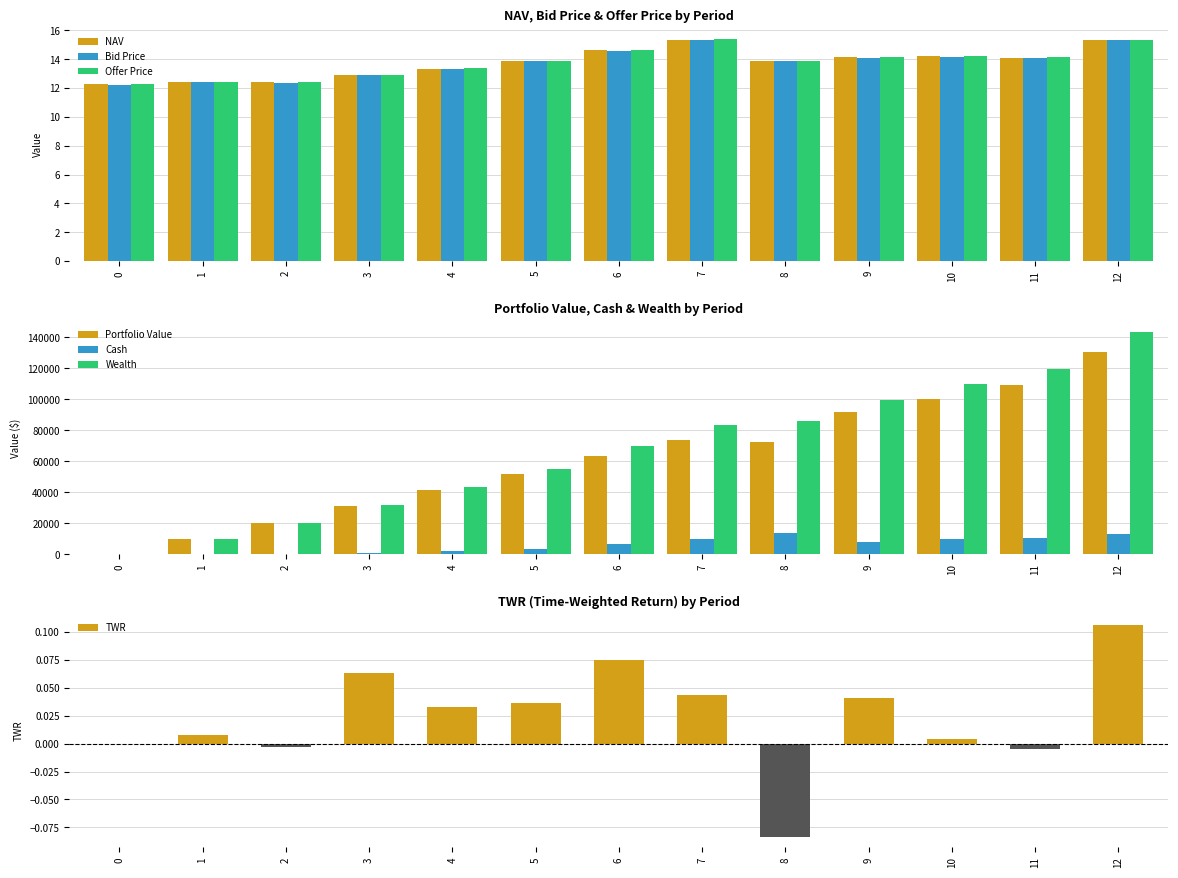

True or false: NAV has a value of 5.8 at 4.

False